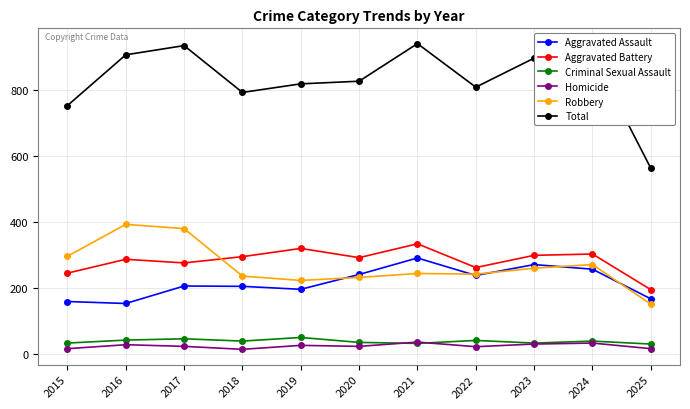

What is the smallest value displayed?

15